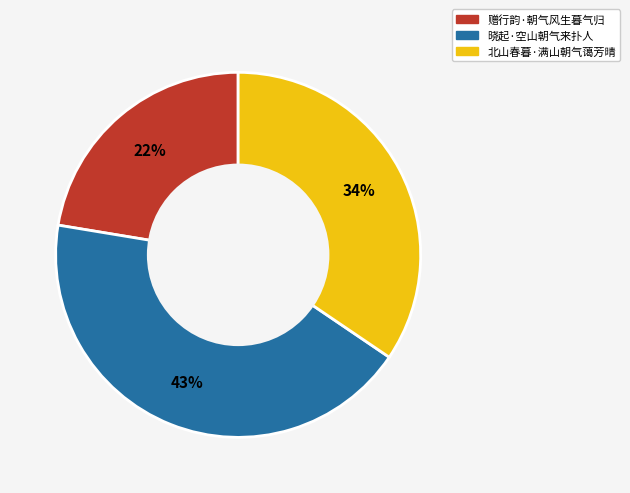

Is there any slice that represents more than half of the pie?

No